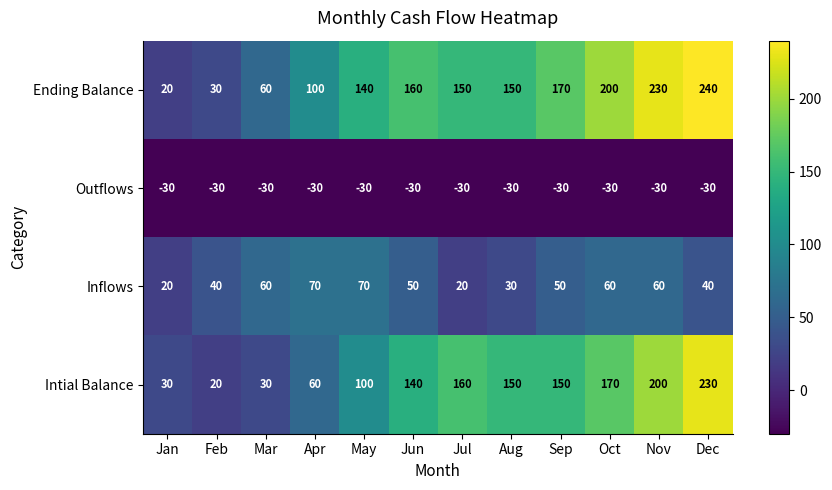

Count the number of categories in the chart.

12